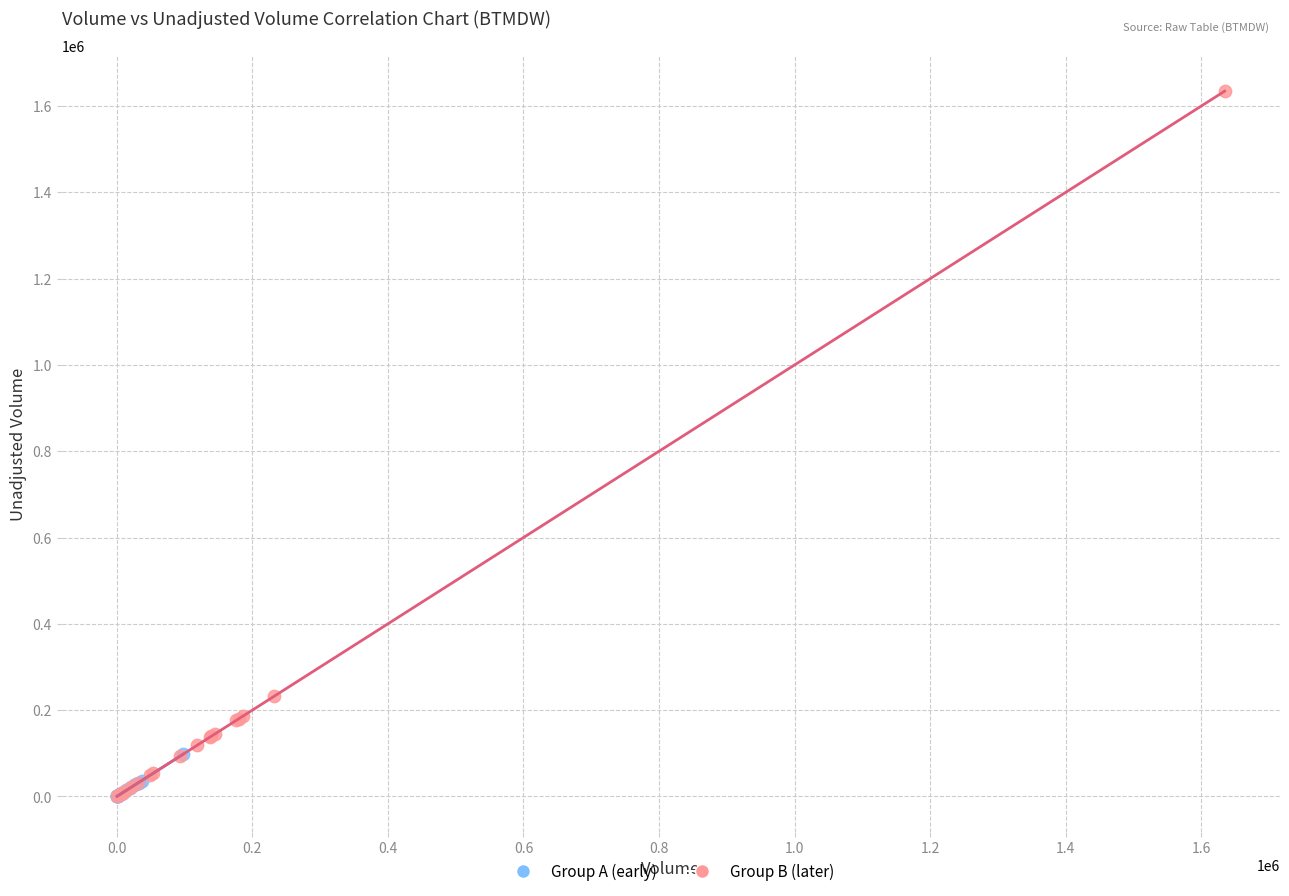

Which series has the widest spread of Y values?

Group B (later)